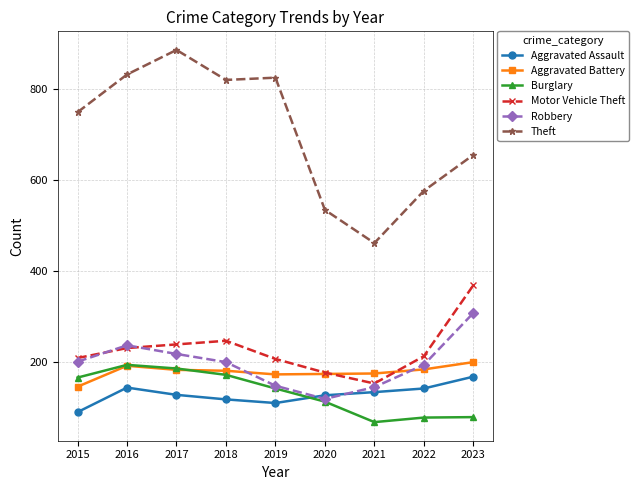

How many series are shown in this chart?

6